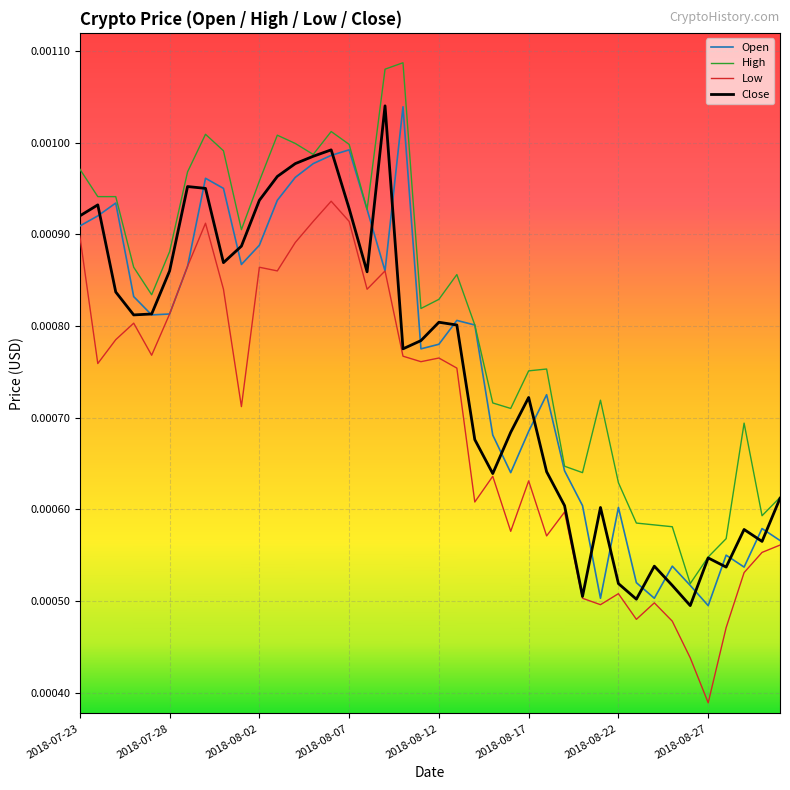

Which series has the largest total across all categories?

High